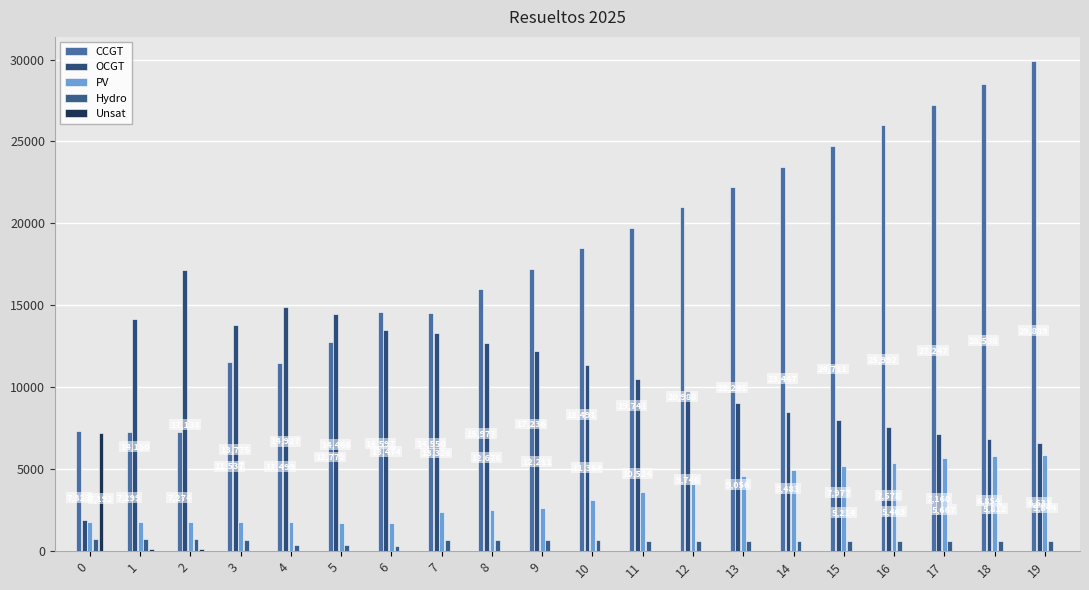

Are the bars grouped side by side (vs. stacked)?

Yes